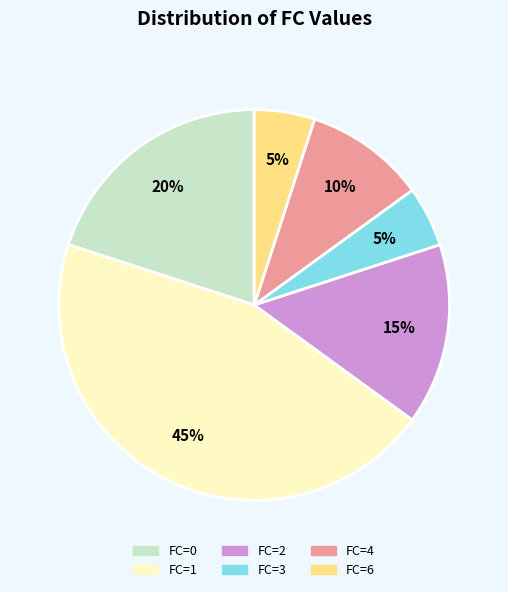

The FC=4 slice represents 10% of the pie. True or false?

True